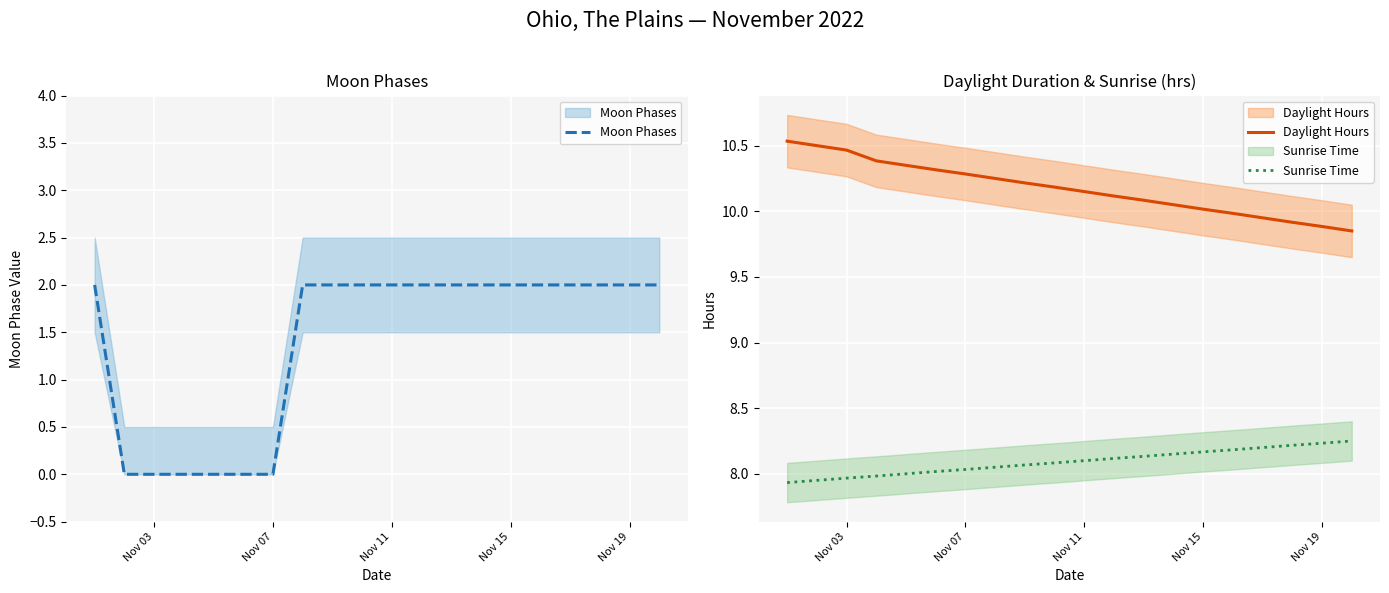

What is the difference between the maximum and minimum values in the Sunrise Time series?

0.3